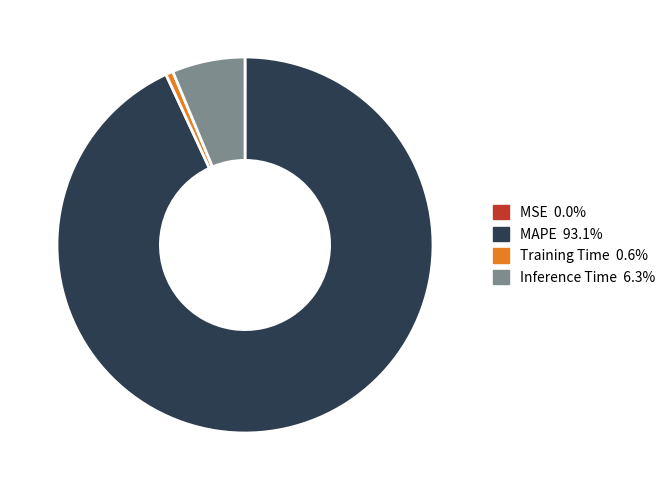

Does MAPE account for over 50% of the chart?

Yes